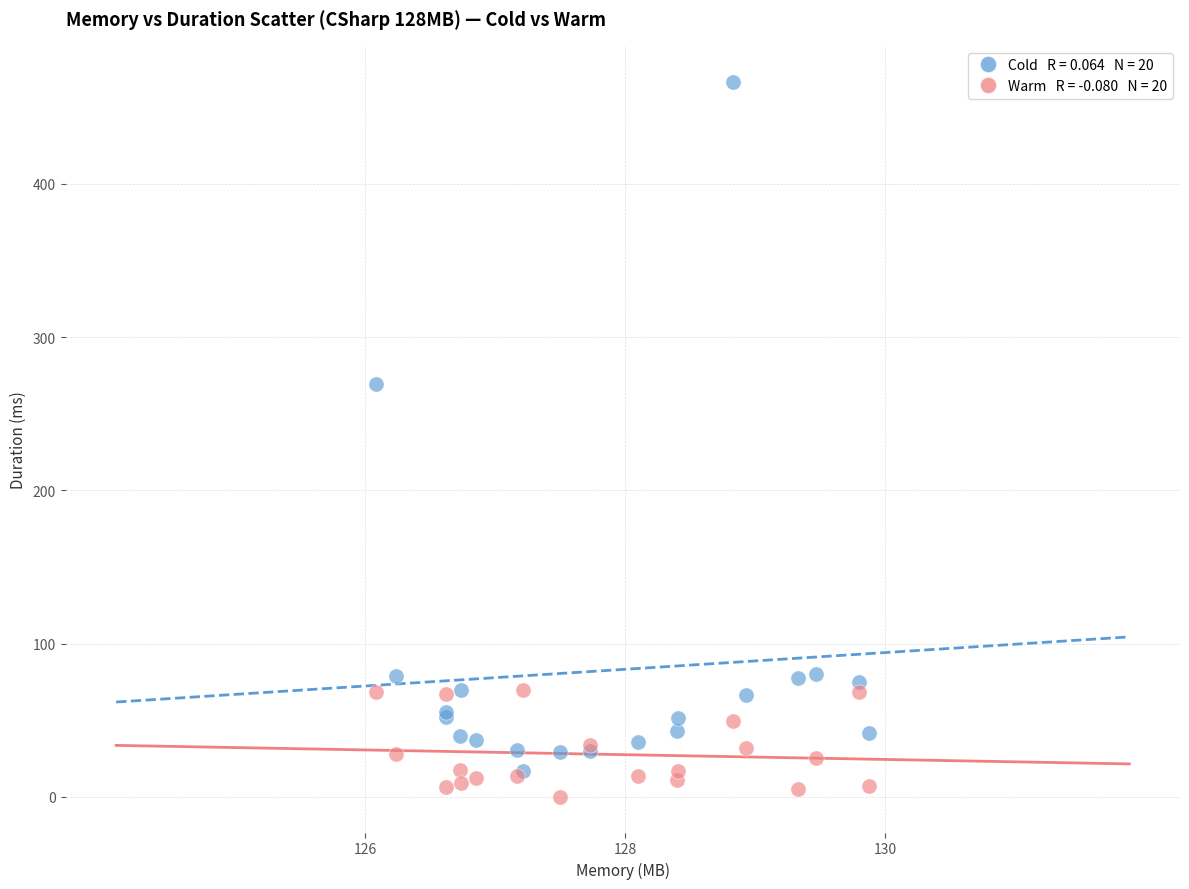

Across all series, what Y value is closest to 233?

269.5